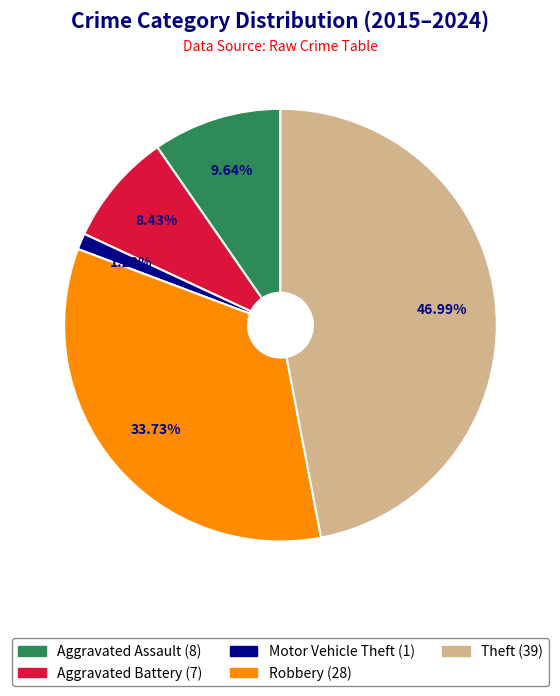

Is there a majority slice in this chart?

No